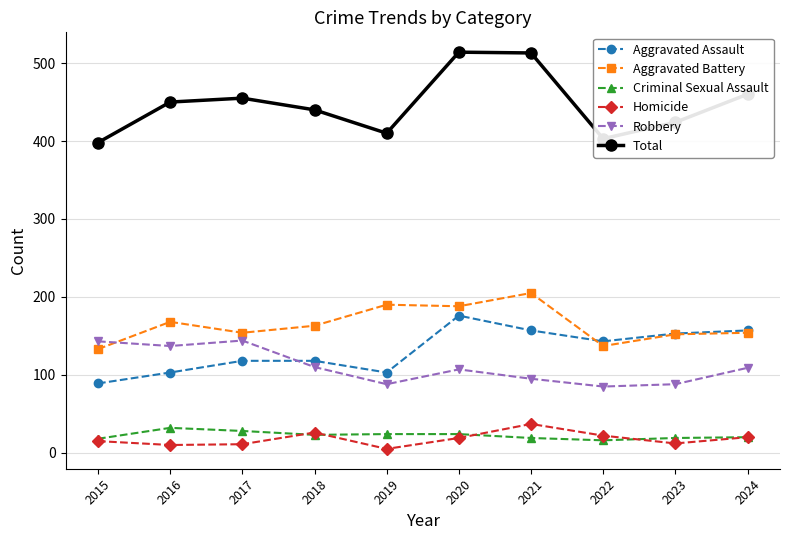

How many distinct data groups are displayed?

6